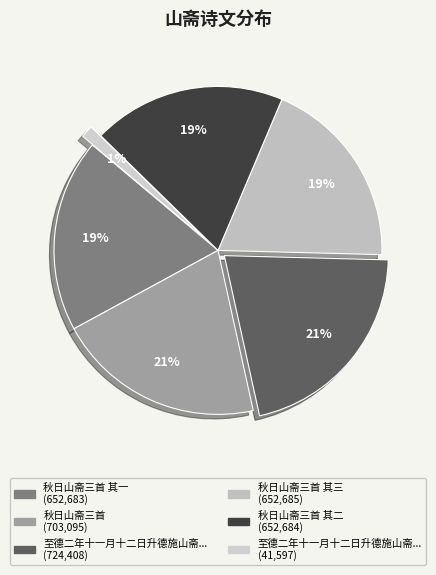

Does any single category account for the majority?

No